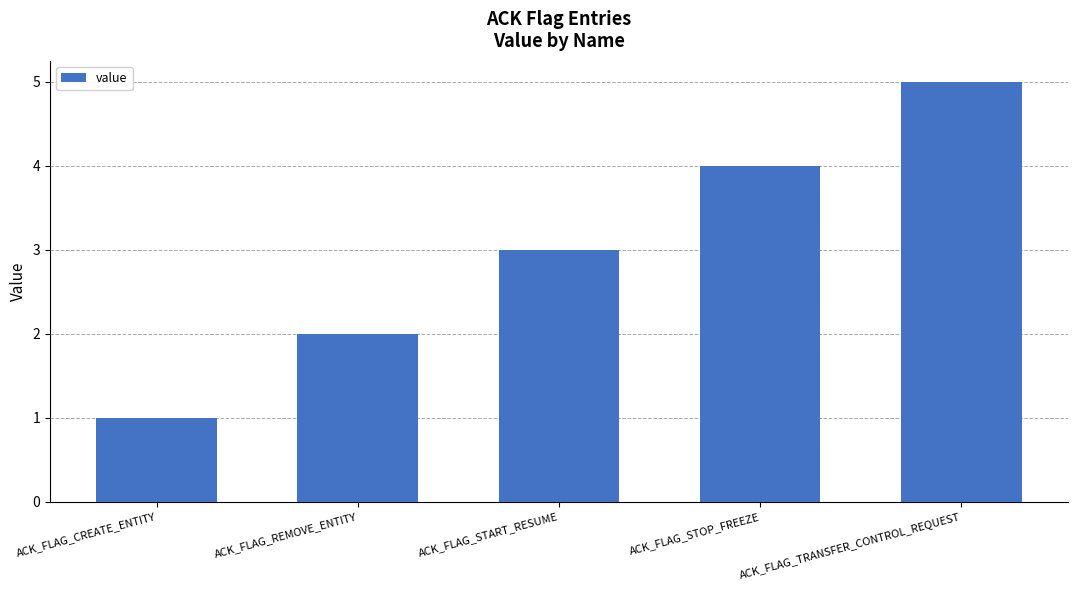

Rank the categories by value from highest to lowest.

ACK_FLAG_TRANSFER_CONTROL_REQUEST, ACK_FLAG_STOP_FREEZE, ACK_FLAG_START_RESUME, ACK_FLAG_REMOVE_ENTITY, ACK_FLAG_CREATE_ENTITY